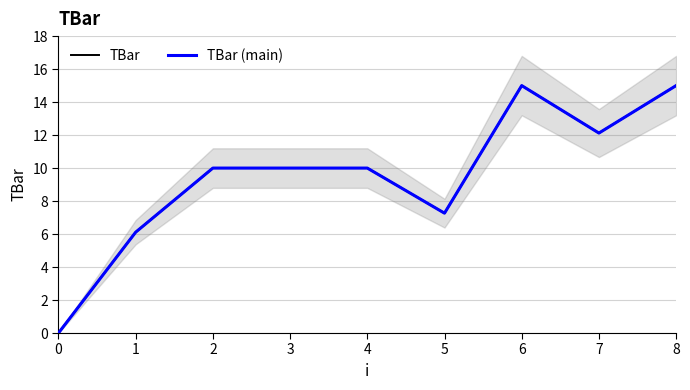

How many interior local valleys does the TBar (main) series have?

2